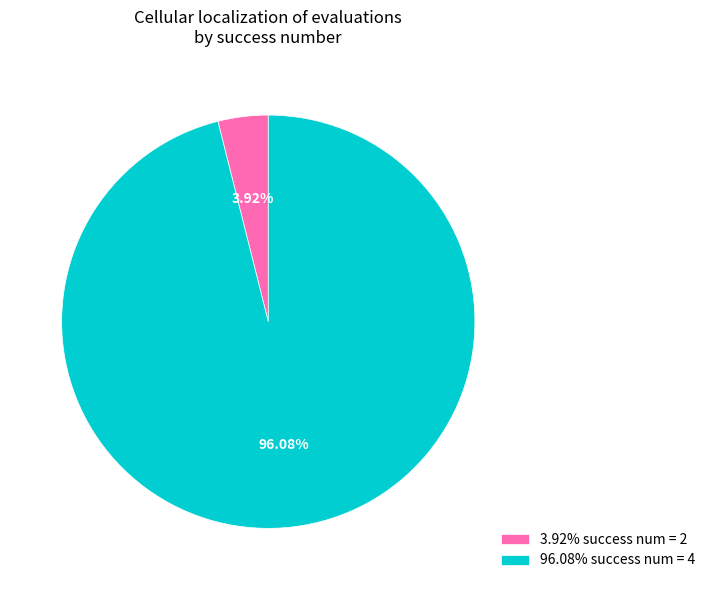

Does 96.08% success num = 4 account for over 50% of the chart?

Yes